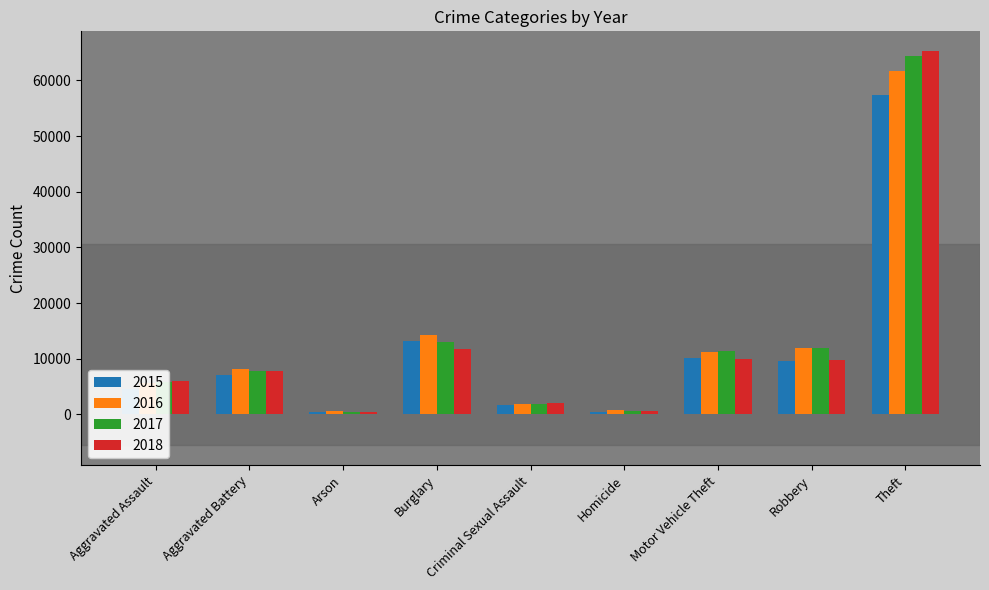

Are the bars grouped side by side (vs. stacked)?

Yes